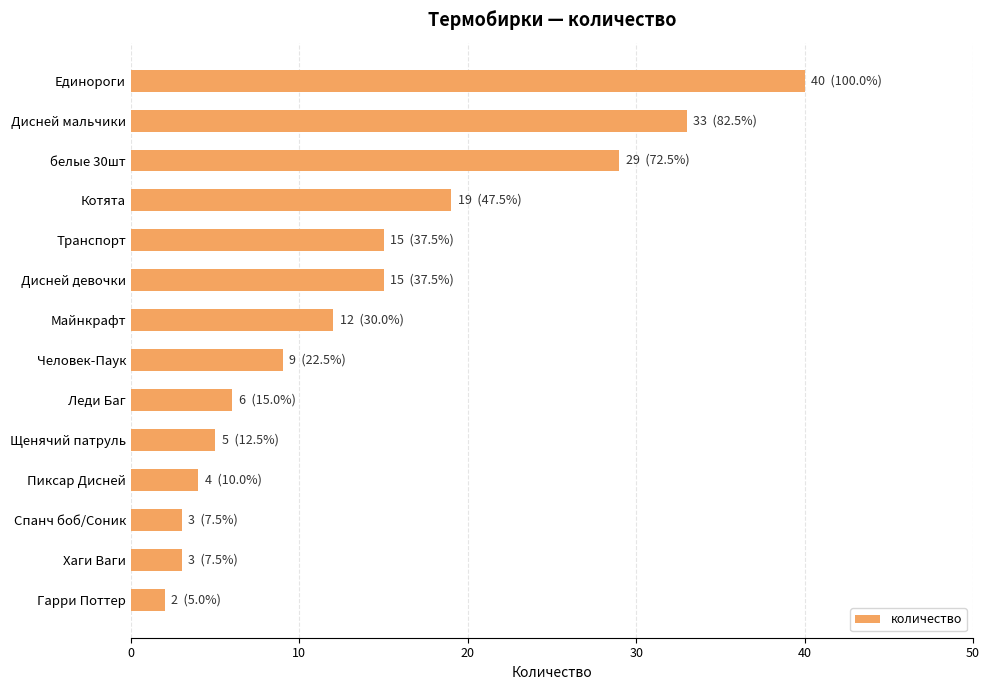

Is it true that the value at Дисней девочки is 15?

True